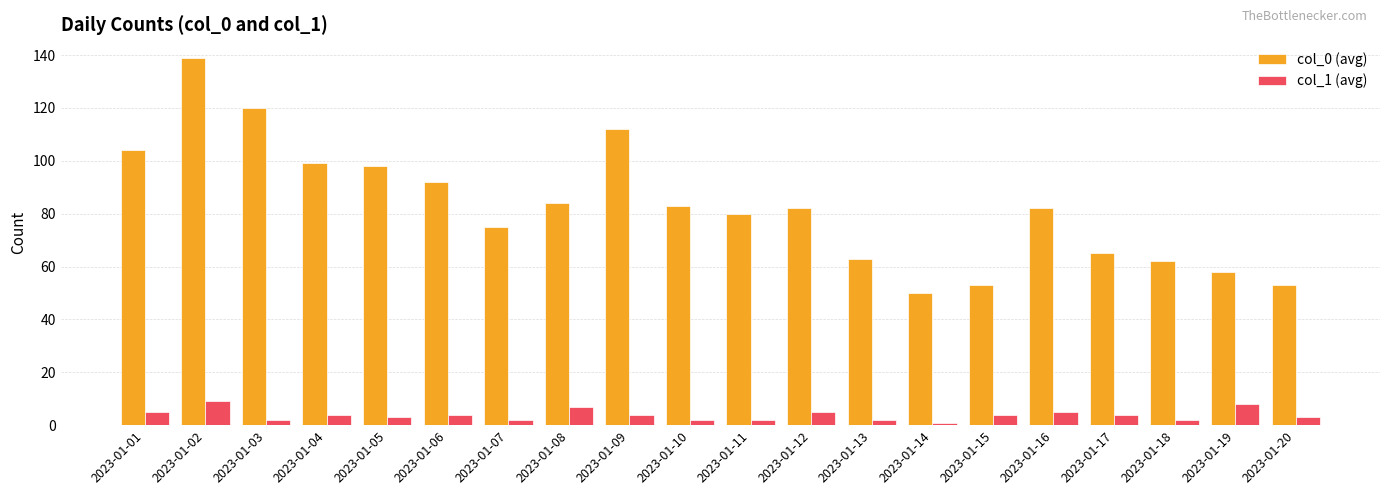

At which category is the sum across all series the highest?

2023-01-02